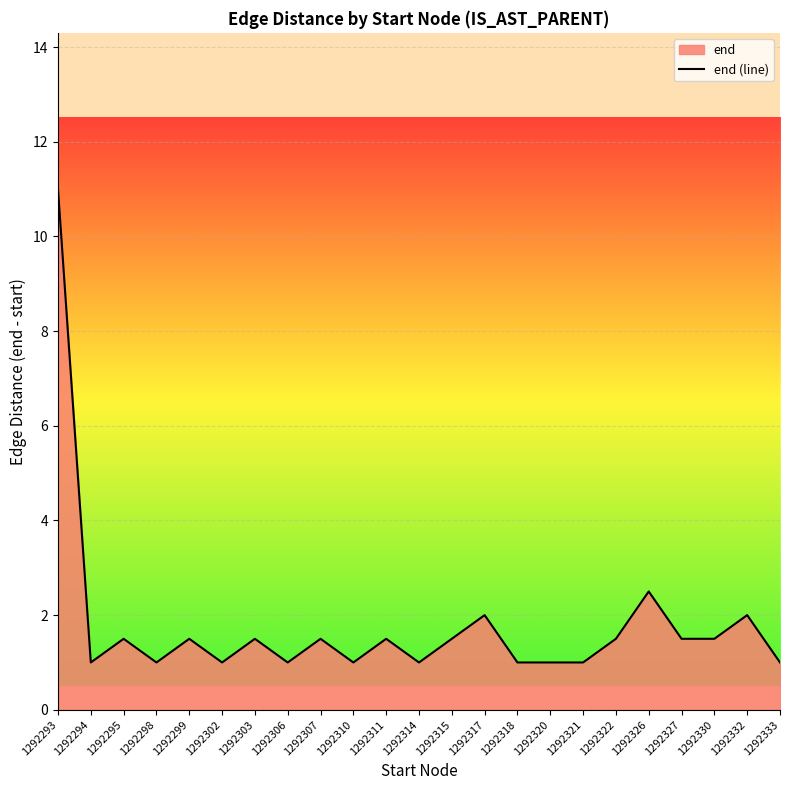

What is the change in value from 1292327 to 1292333?

-0.5